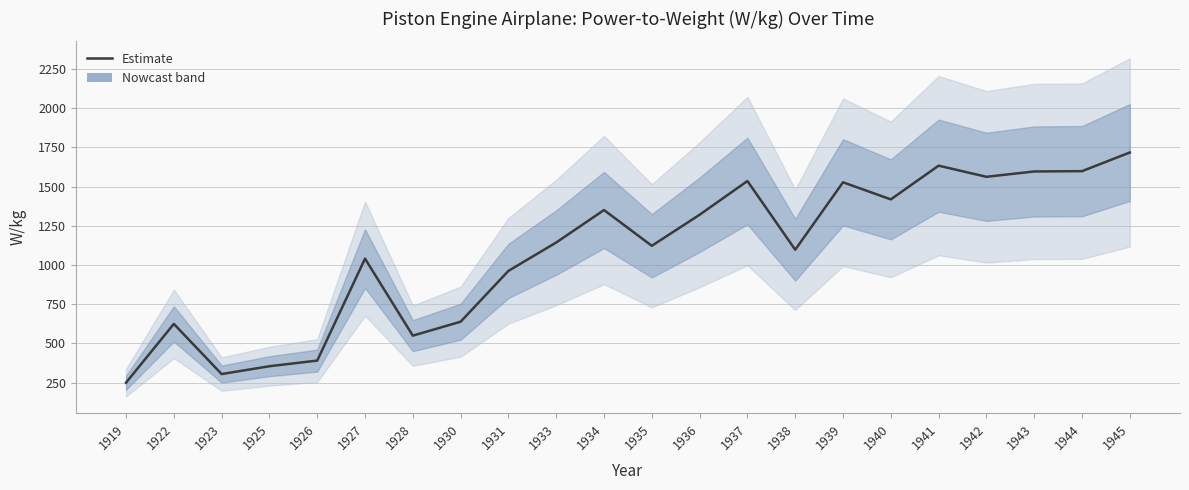

Reading right to left, what are all the values shown in this chart?

1945=1717	1944=1598	1943=1596	1942=1562	1941=1633	1940=1418	1939=1527	1938=1097	1937=1535	1936=1320	1935=1122	1934=1350	1933=1143	1931=962	1930=638	1928=549	1927=1040	1926=390	1925=354	1923=304	1922=624	1919=249